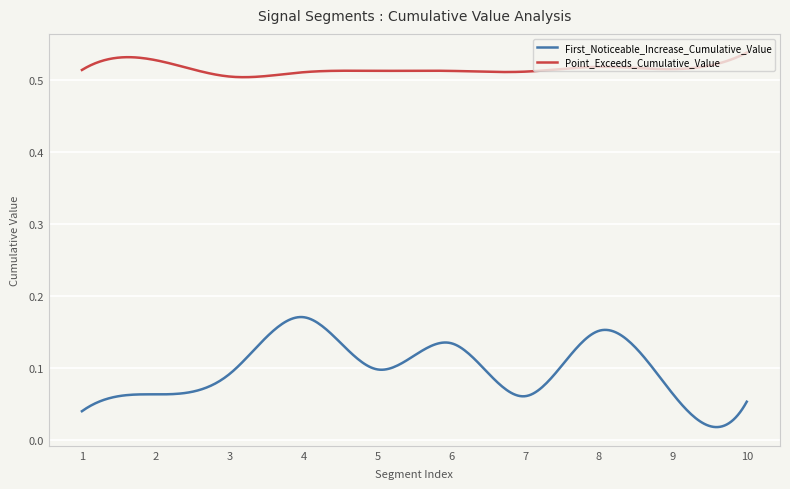

Rank the series by their maximum value, from highest to lowest.

Point_Exceeds_Cumulative_Value, First_Noticeable_Increase_Cumulative_Value